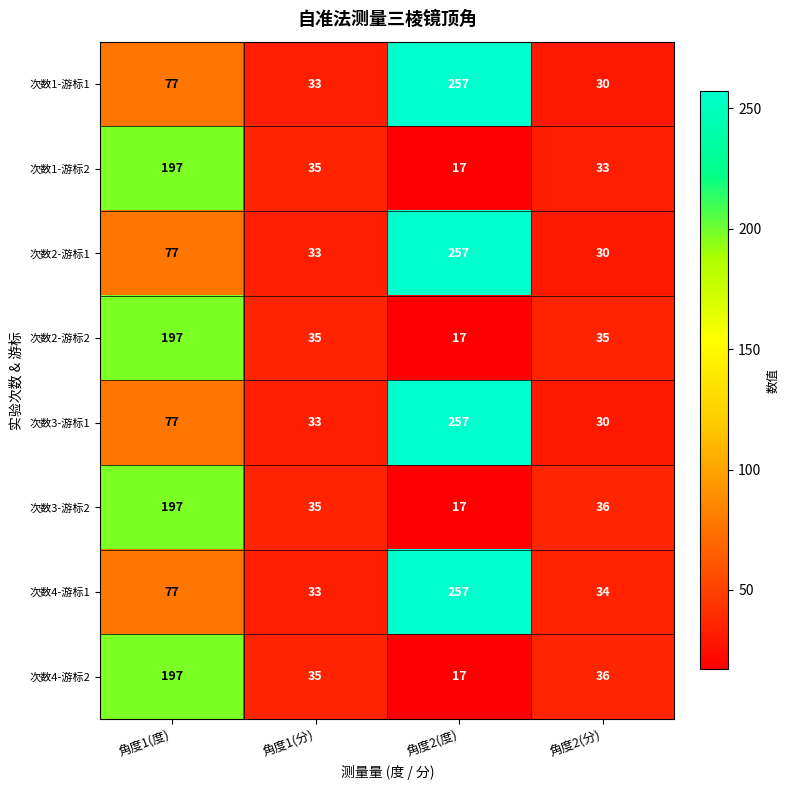

What is the average value of the 次数2-游标2 series?

71